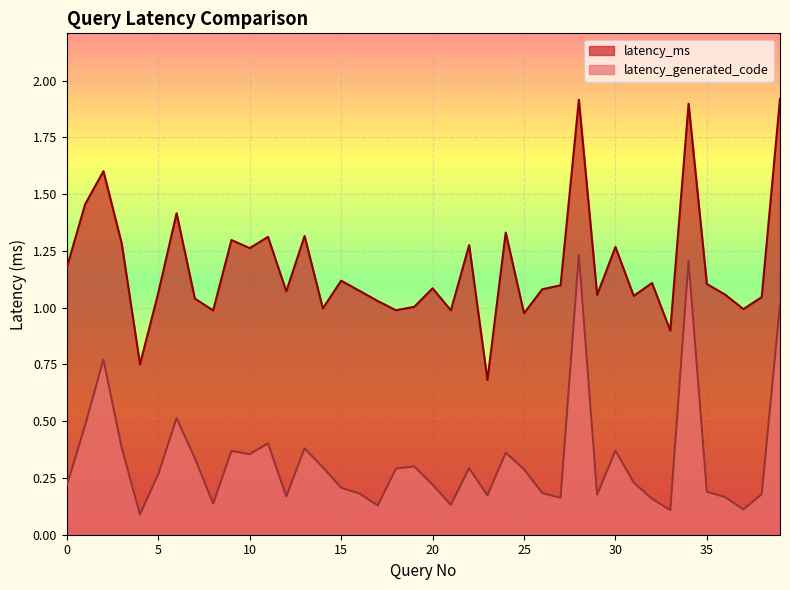

What is the minimum value for latency_ms?

0.7